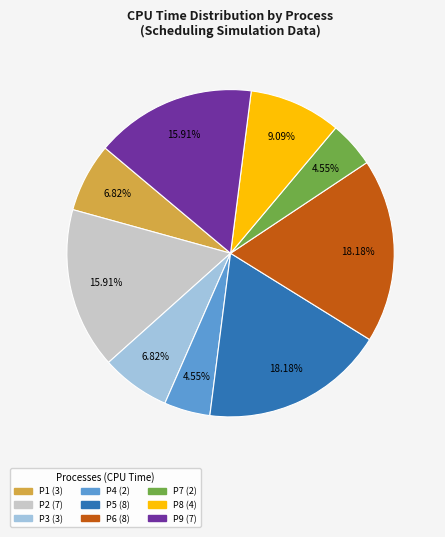

What is the ratio of the value at P5 to the value at P9?

1.1